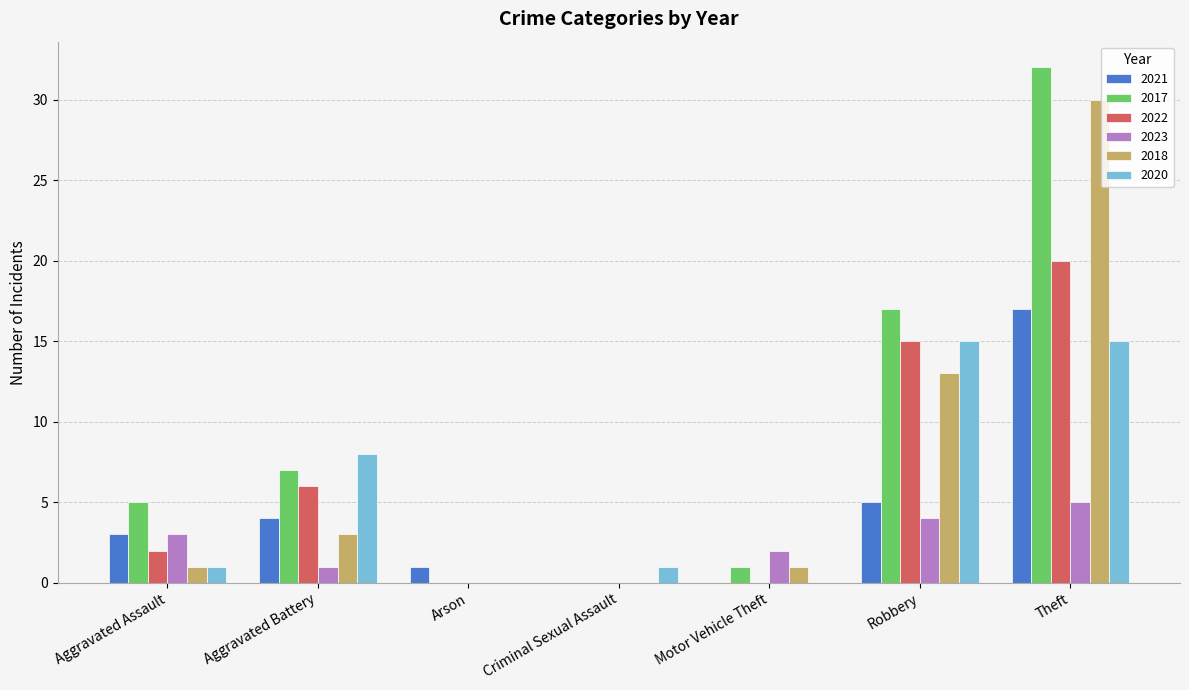

What is the average value of the 2018 series?

7